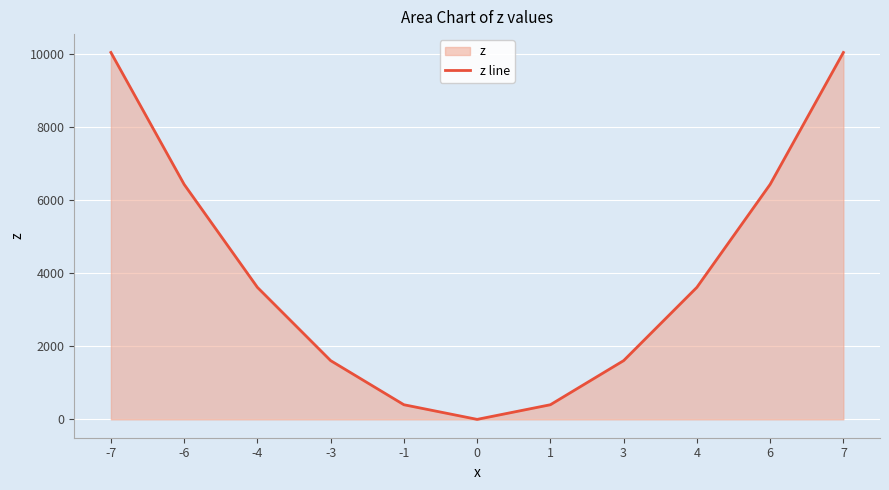

Rank the categories by value from lowest to highest.

0, -1, 1, -3, 3, -4, 4, -6, 6, -7, 7